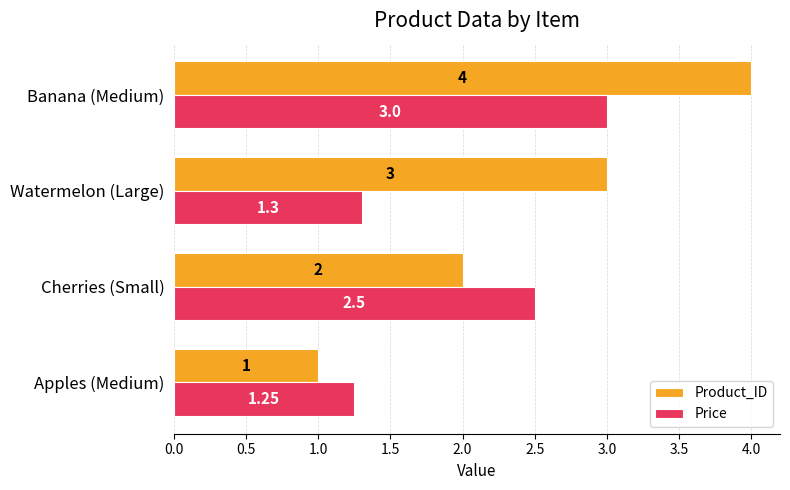

At which category is the sum across all series the highest?

Banana (Medium)